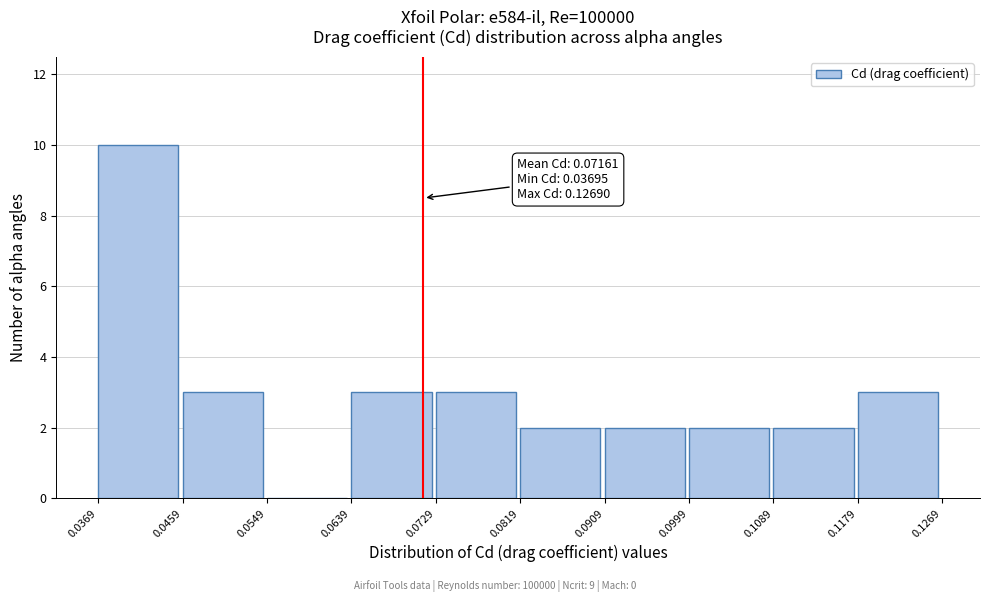

Over which range of the x-axis is the bar tallest?

0.0369 to 0.0459